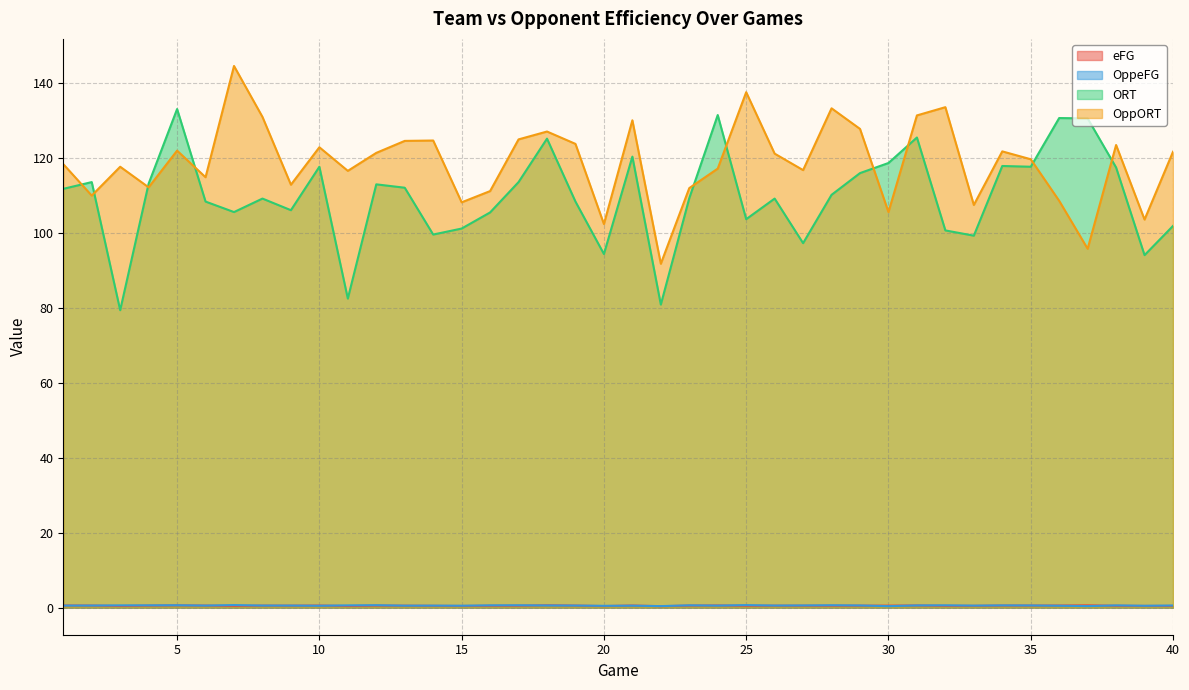

At which label does ORT reach its minimum?

3